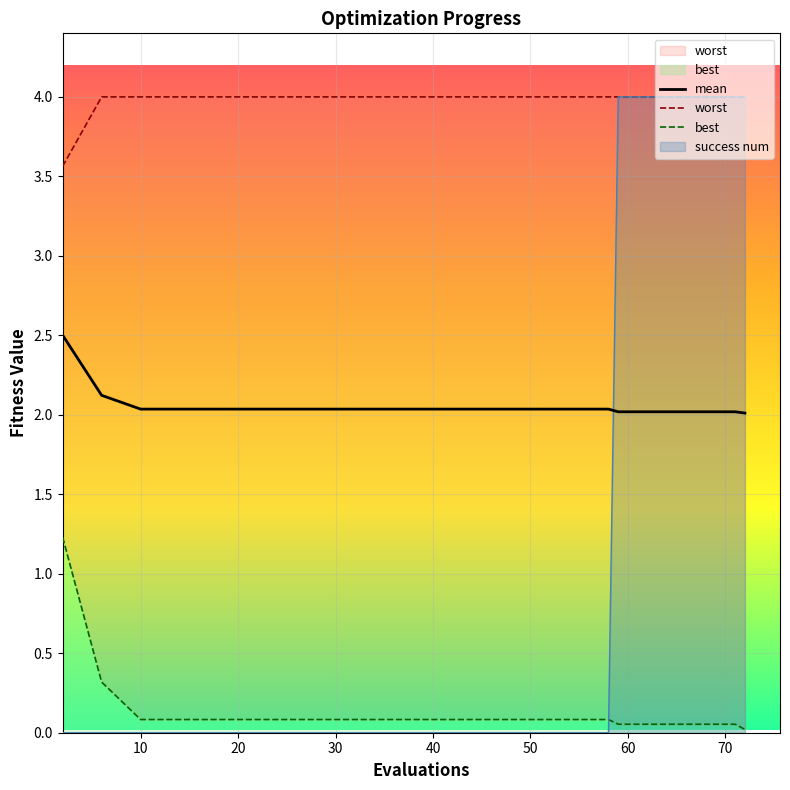

True or false: worst and success_num cross at least once.

False